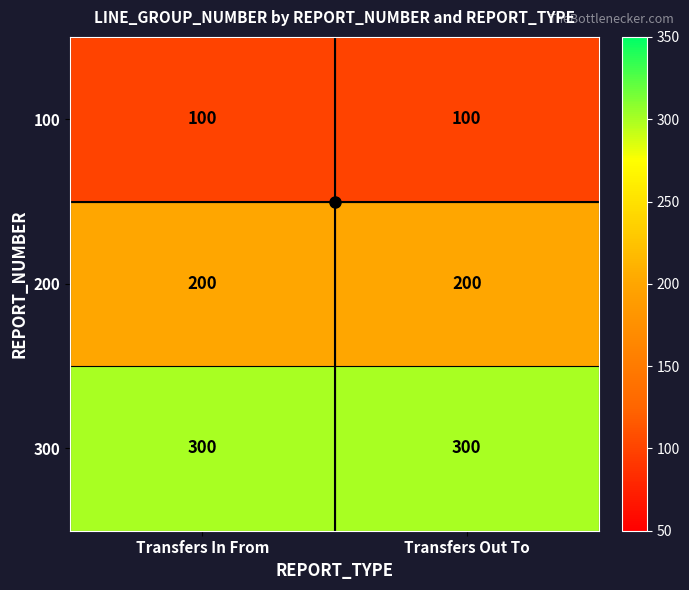

Is it true that 200 equals 51 at Transfers In From?

False